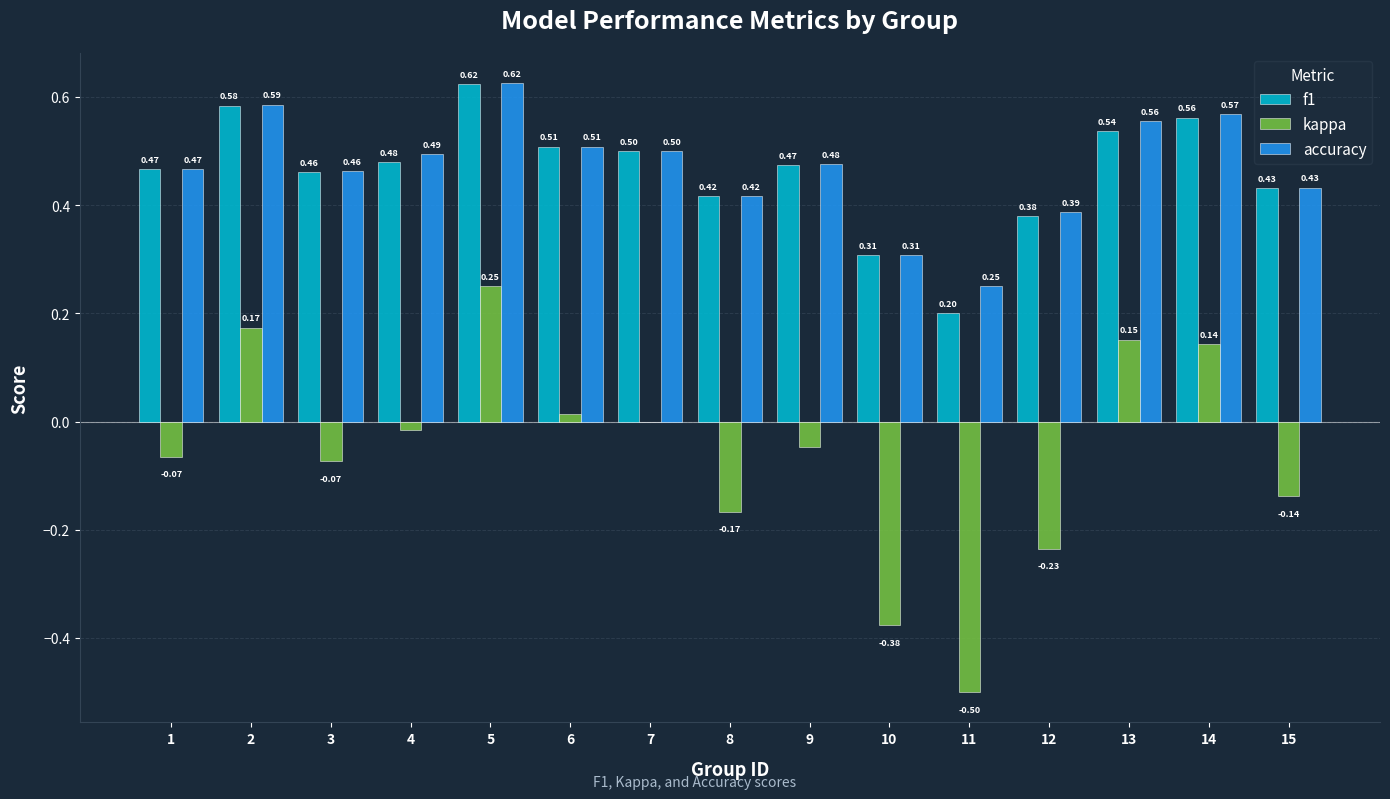

What is the sum of all accuracy values?

7.0